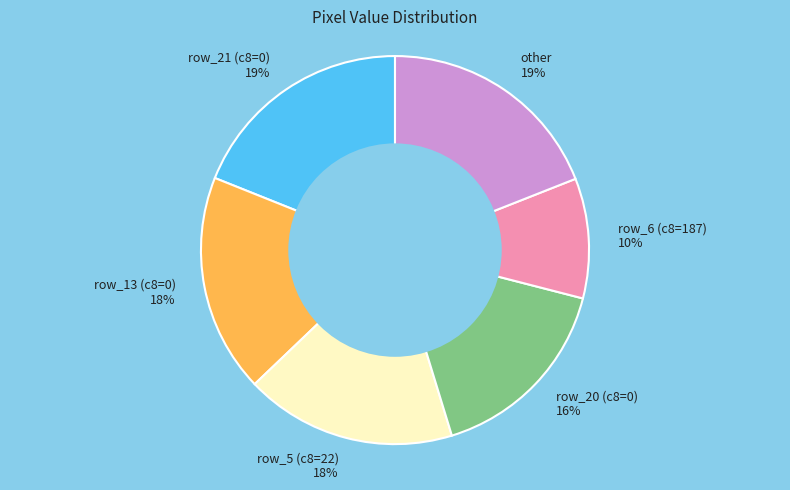

Is there any slice that represents more than half of the pie?

No